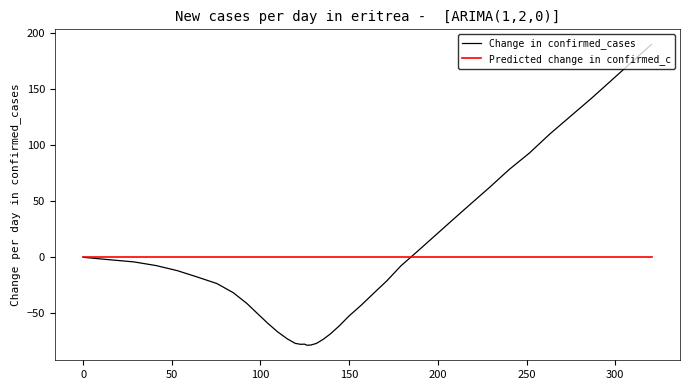

In Change in confirmed_cases, how many points are higher than both neighbors (excluding endpoints)?

1